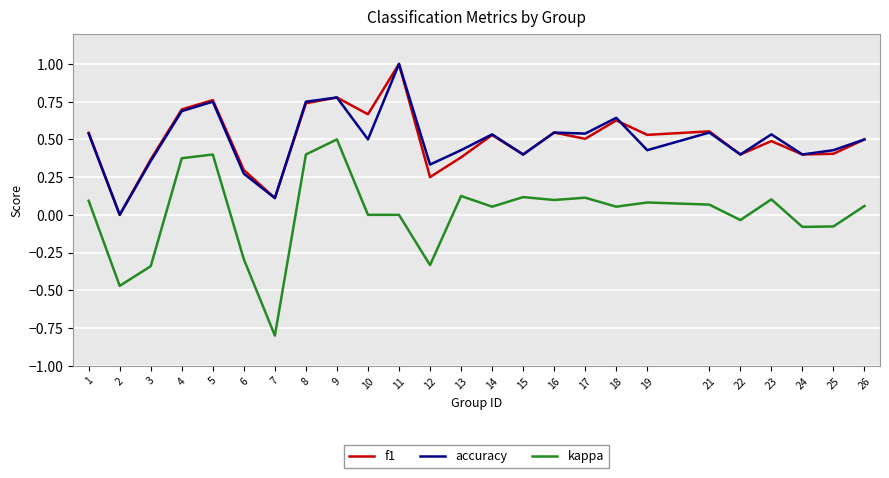

What is the minimum value shown in the chart?

-0.8